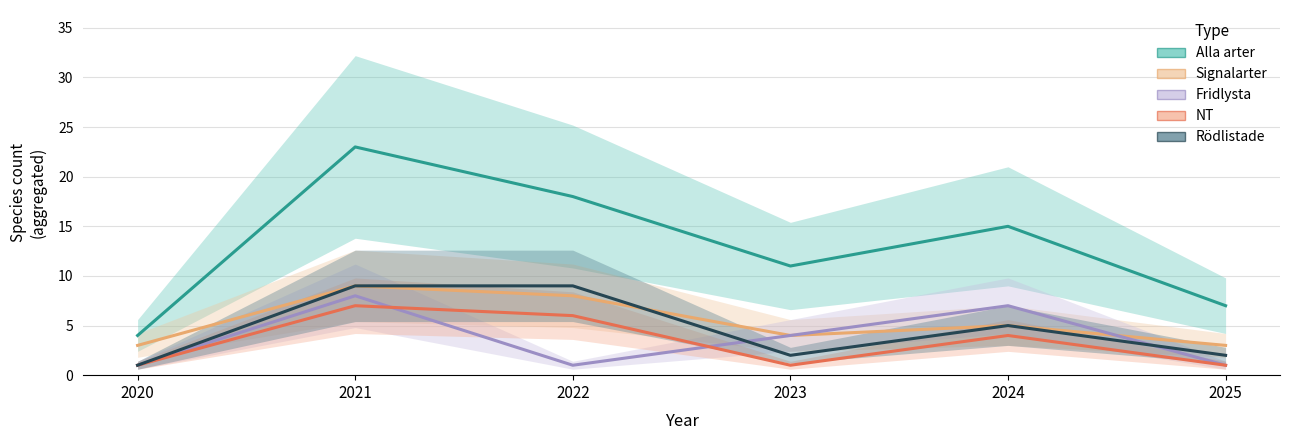

What is the value of the Alla arter point at the 6th from the left?

7